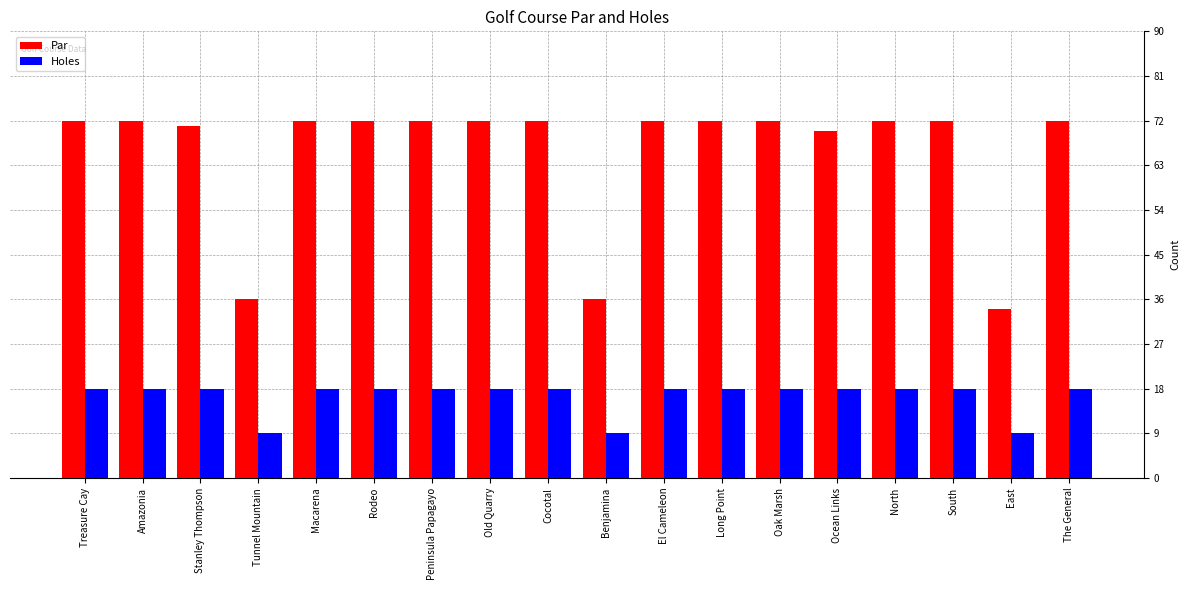

What is the difference between the second highest and minimum values in the Par series?

38